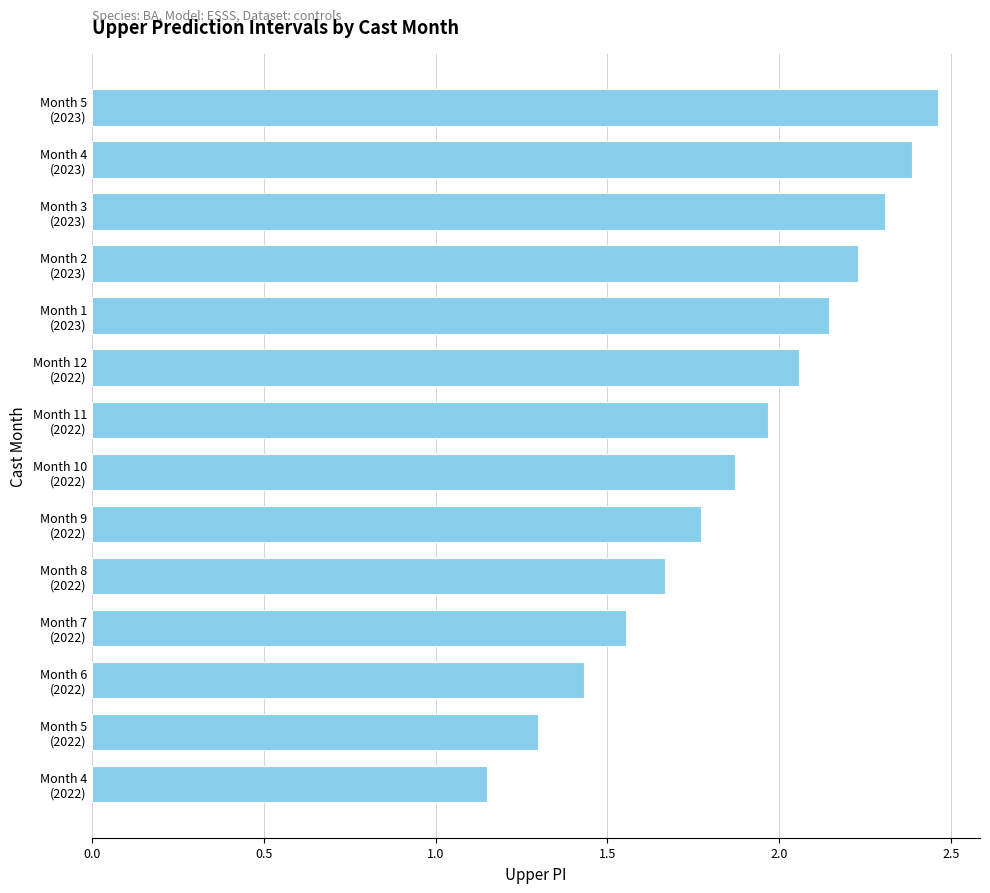

What is the difference between the maximum and minimum values?

1.3